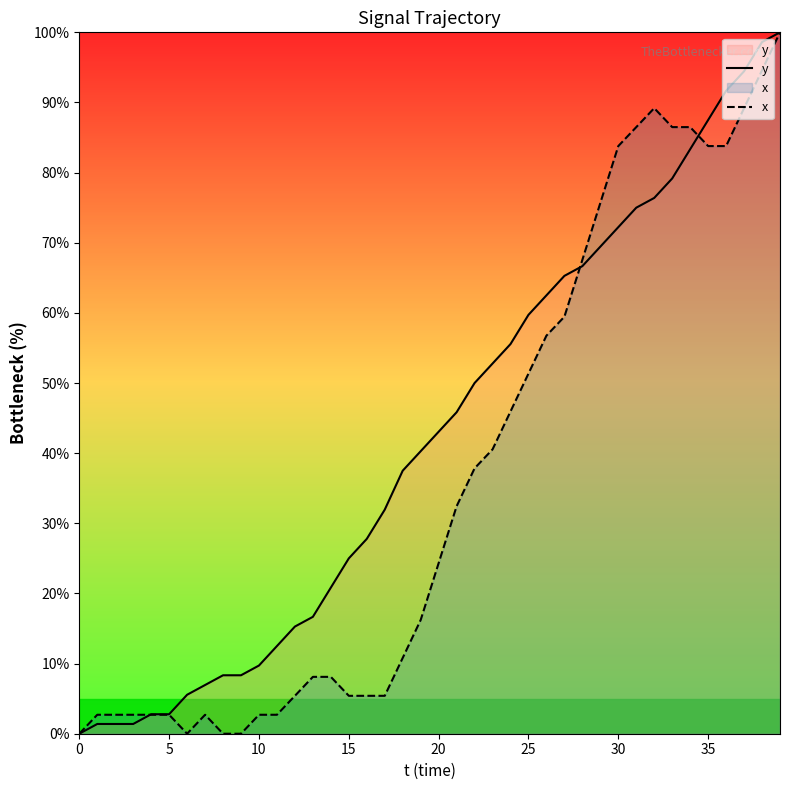

Is it true that y equals 39.2 at 33?

False